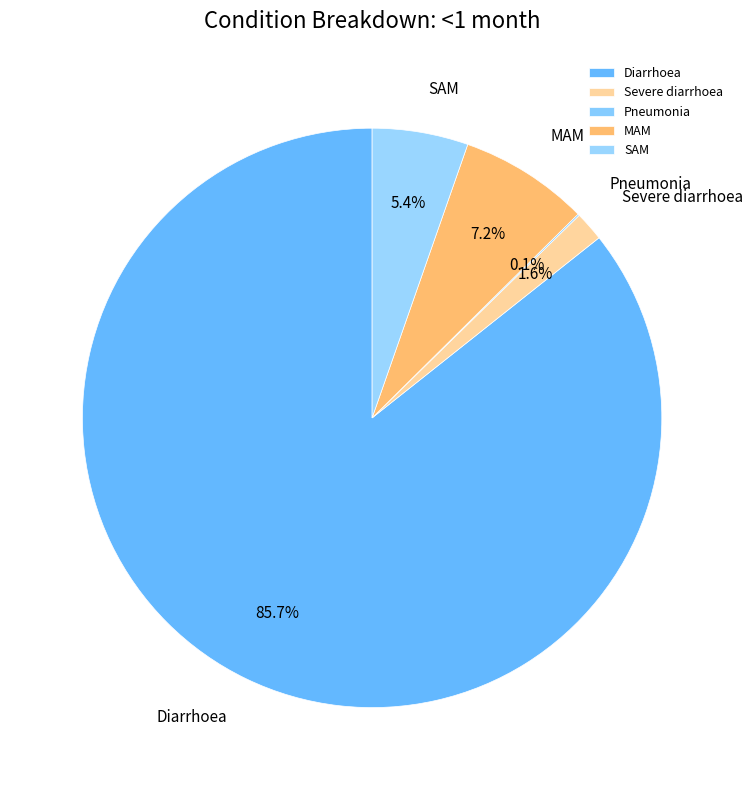

Between Severe diarrhoea and SAM, which is larger?

SAM